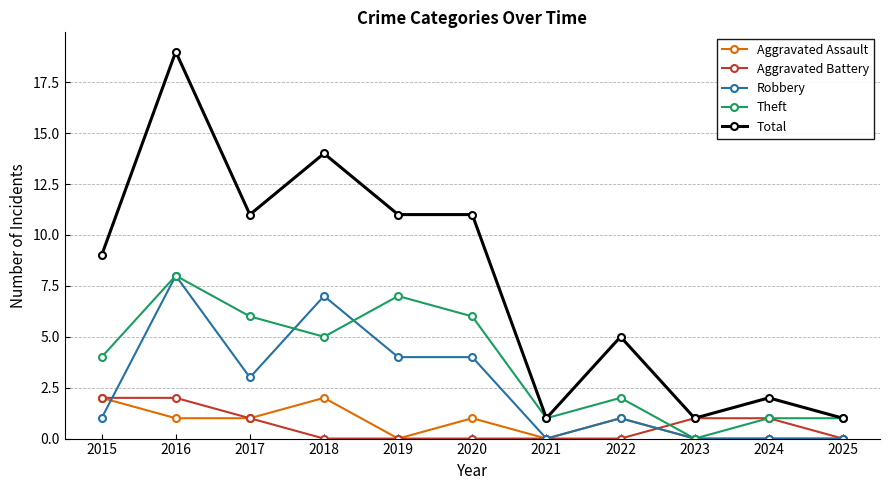

At which category is the sum across all series the highest?

2016